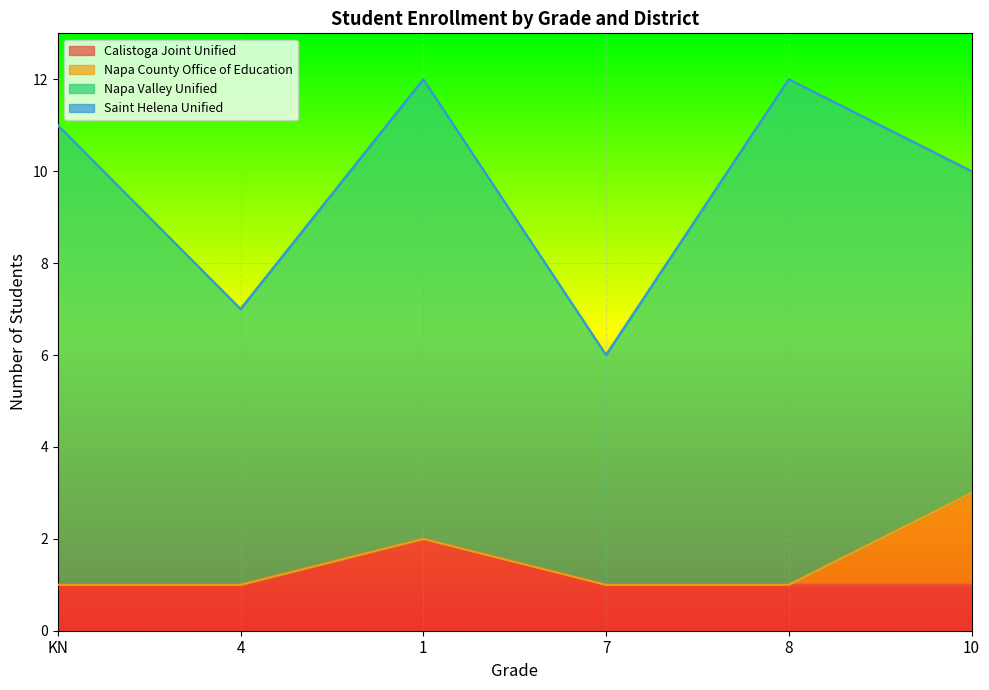

Reading left to right, what are all the values shown in this chart?

Calistoga Joint Unified: KN=1	4=1	1=2	7=1	8=1	10=1
Napa County Office of Education: KN=0	4=0	1=0	7=0	8=0	10=2
Napa Valley Unified: KN=10	4=6	1=10	7=5	8=11	10=7
Saint Helena Unified: KN=0	4=0	1=0	7=0	8=0	10=0